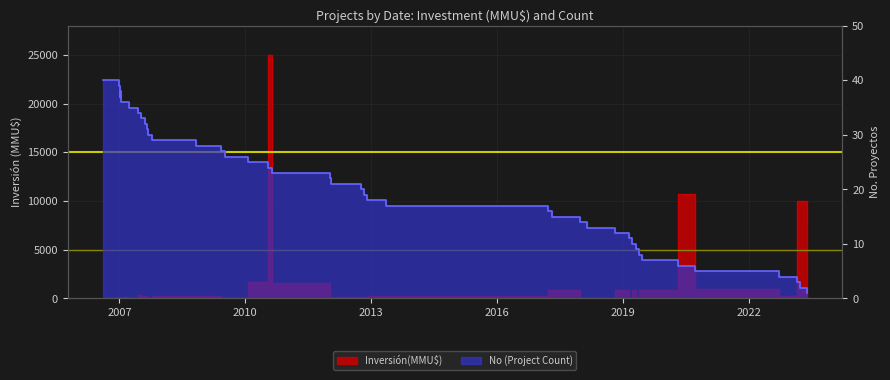

What is the minimum value shown in the chart?

1